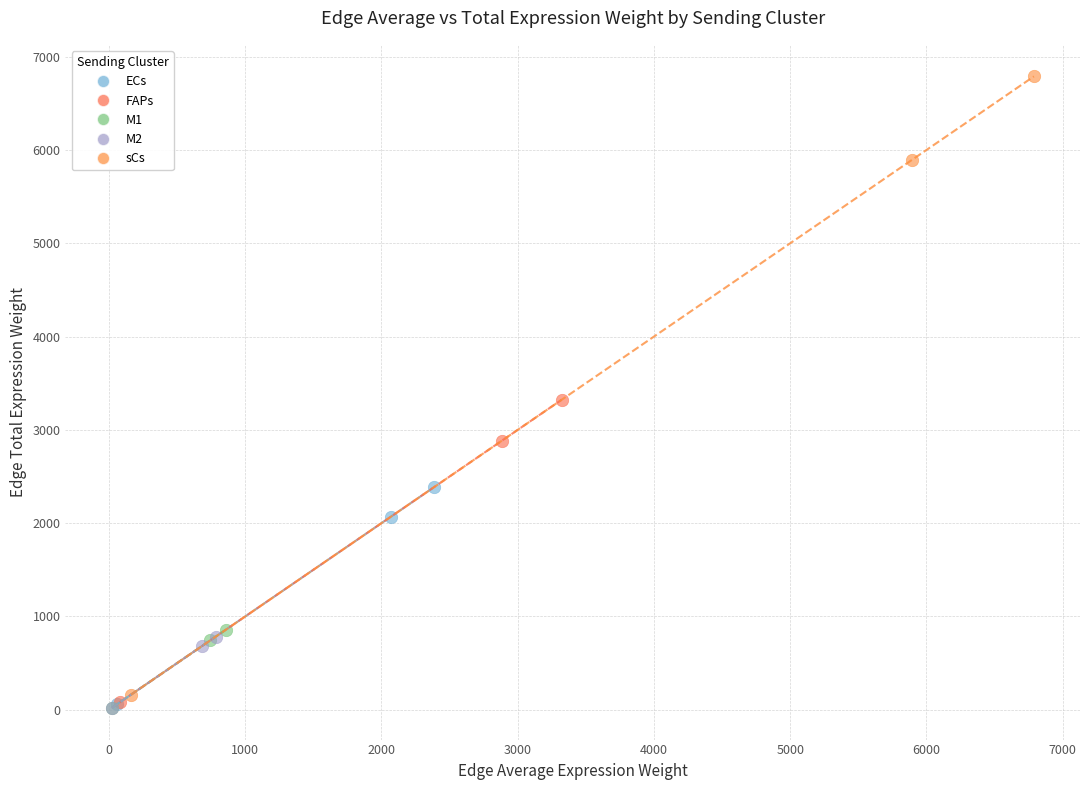

Which series has the largest Y range (max minus min)?

sCs